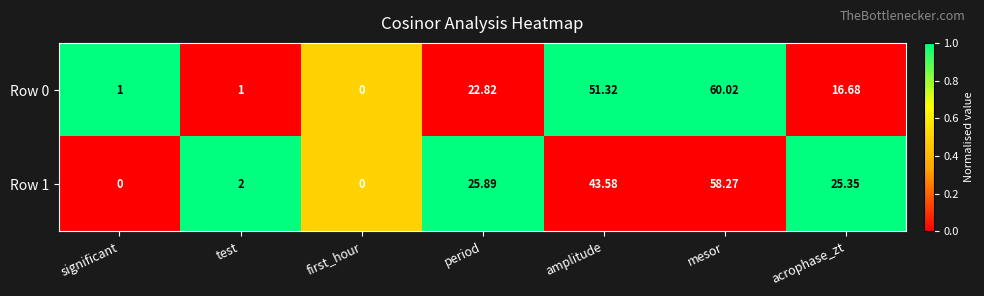

Where does the Row 0 series first go above 16?

period